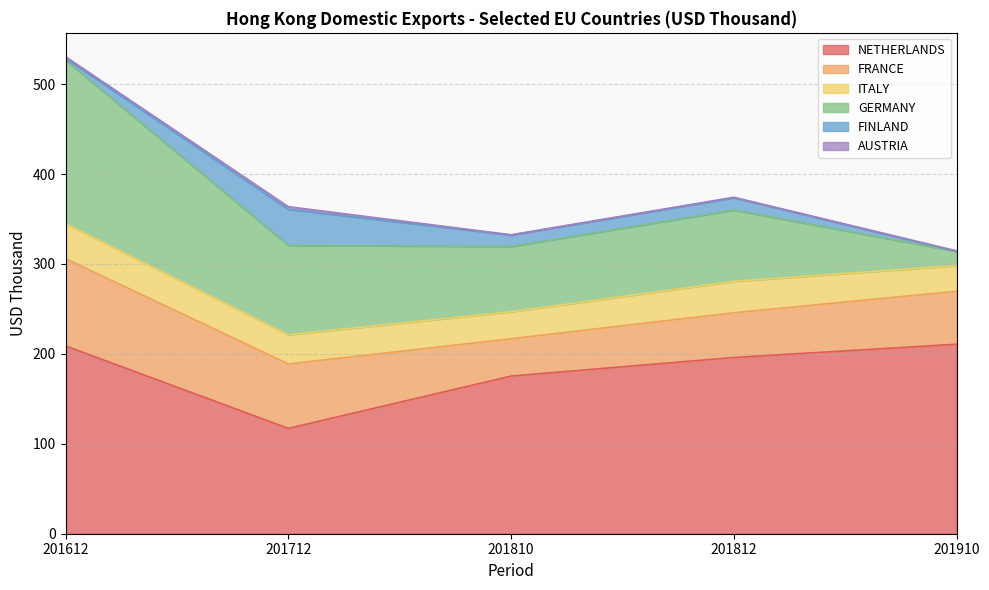

The AUSTRIA series shows 0.7 at 201810. True or false?

False